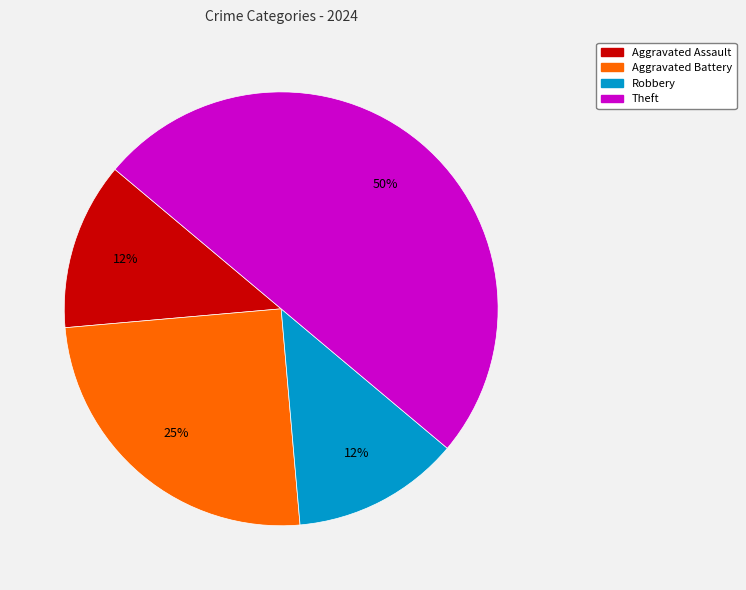

To the nearest percent, what is the average slice percentage?

25%